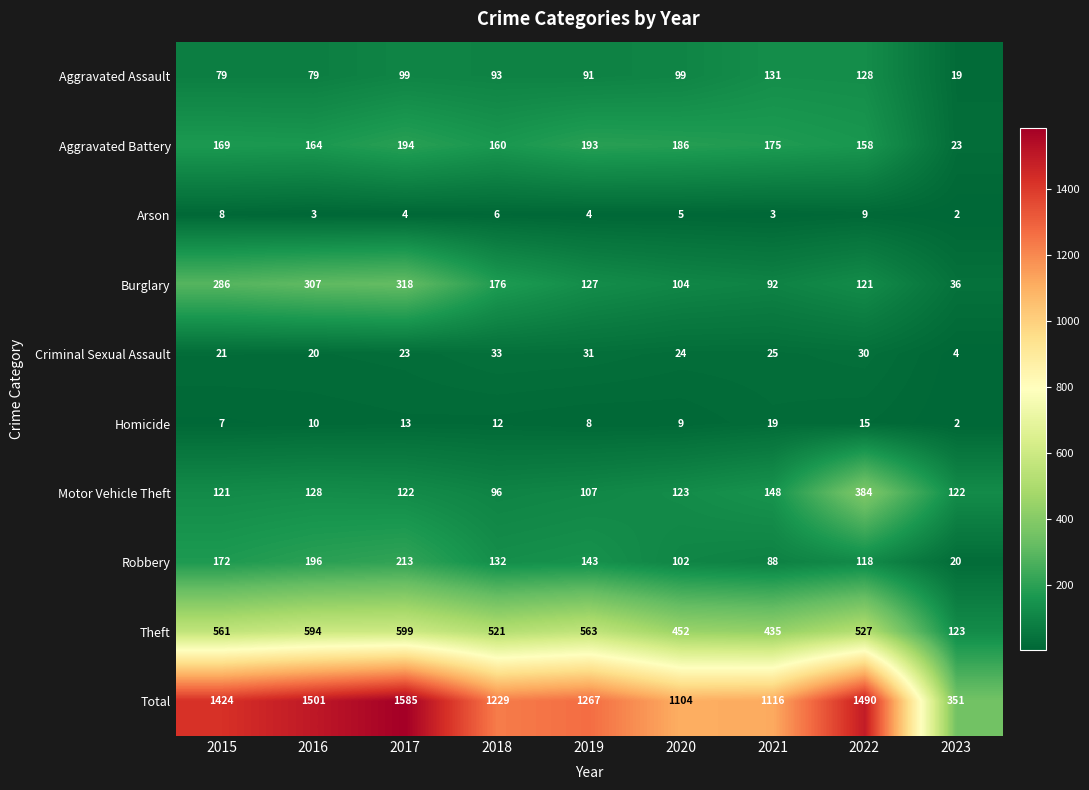

What is the difference between the second highest and minimum values in the Aggravated Battery series?

170